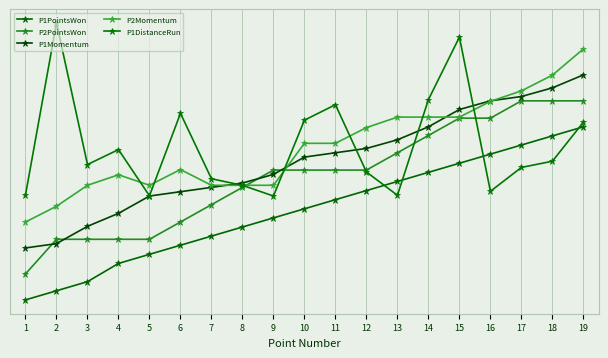

Is this an area chart (filled region under the line)?

No